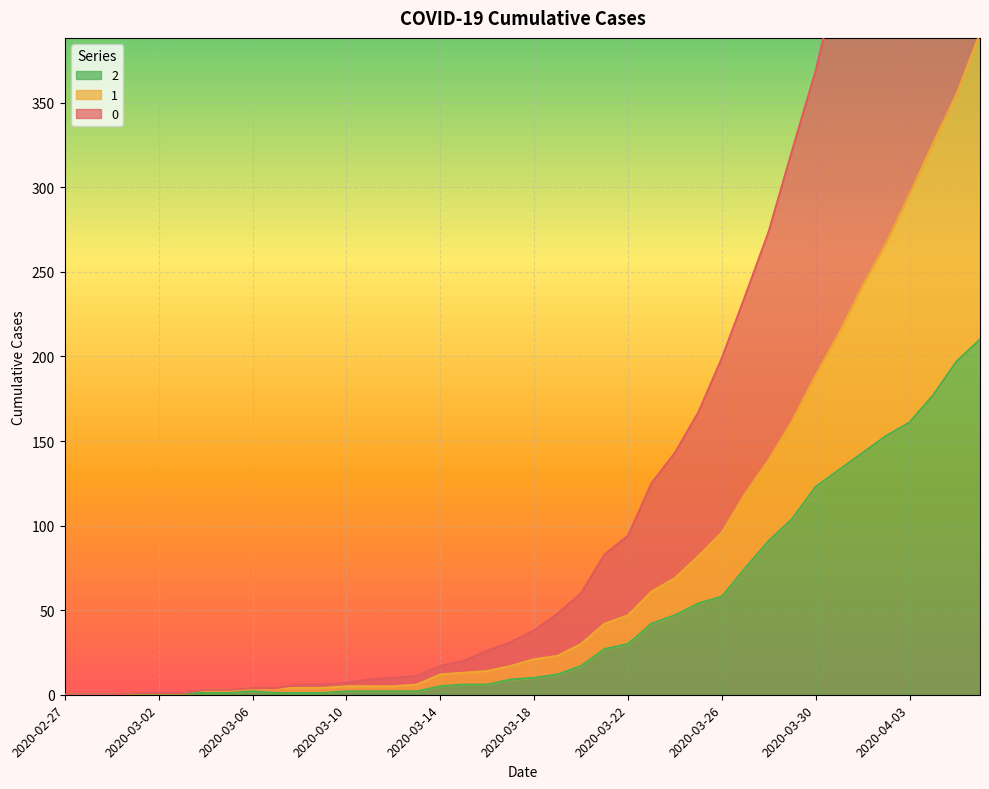

At which category is the sum across all series the highest?

2020-04-06